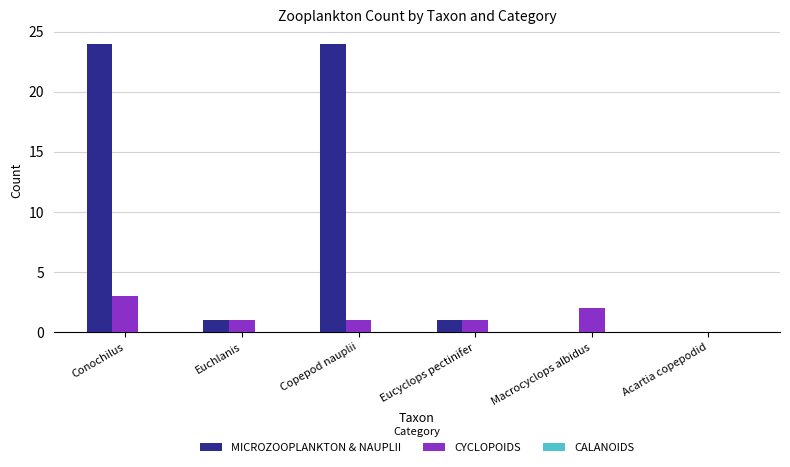

What is the average value of the CYCLOPOIDS series?

1